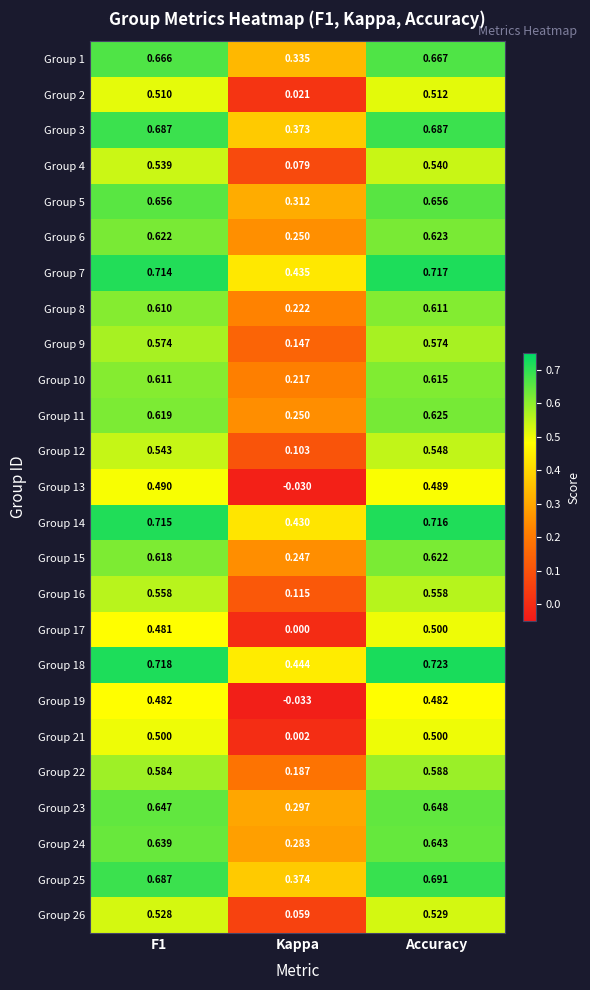

Where is Group 22 nearest to the value 0?

Kappa